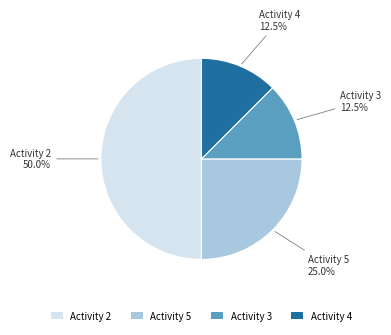

Is the sum of Activity 4 and Activity 2 greater than half?

Yes